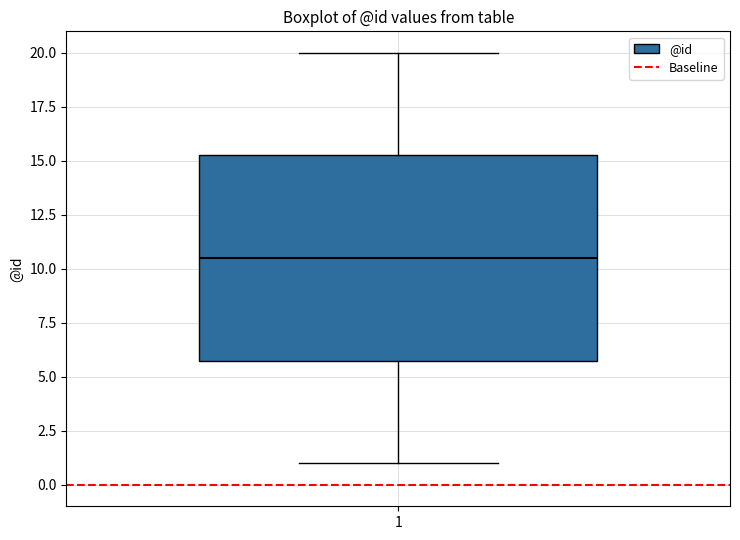

Read this box plot against the y-axis: the position of the median line, the range covered by the box, and the ends of both whiskers. The values are not printed on the chart, so give them approximately, as read against the axis.

median 10.5, box 6.0 to 15.5, whiskers 1.0 to 20.0